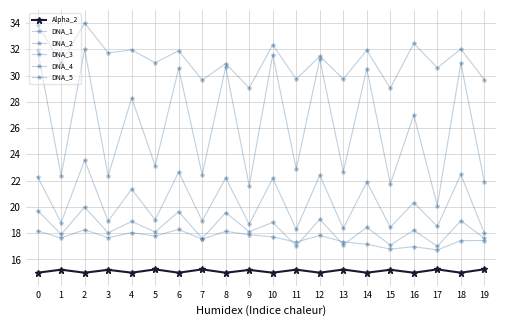

How many lines are shown in the chart?

6